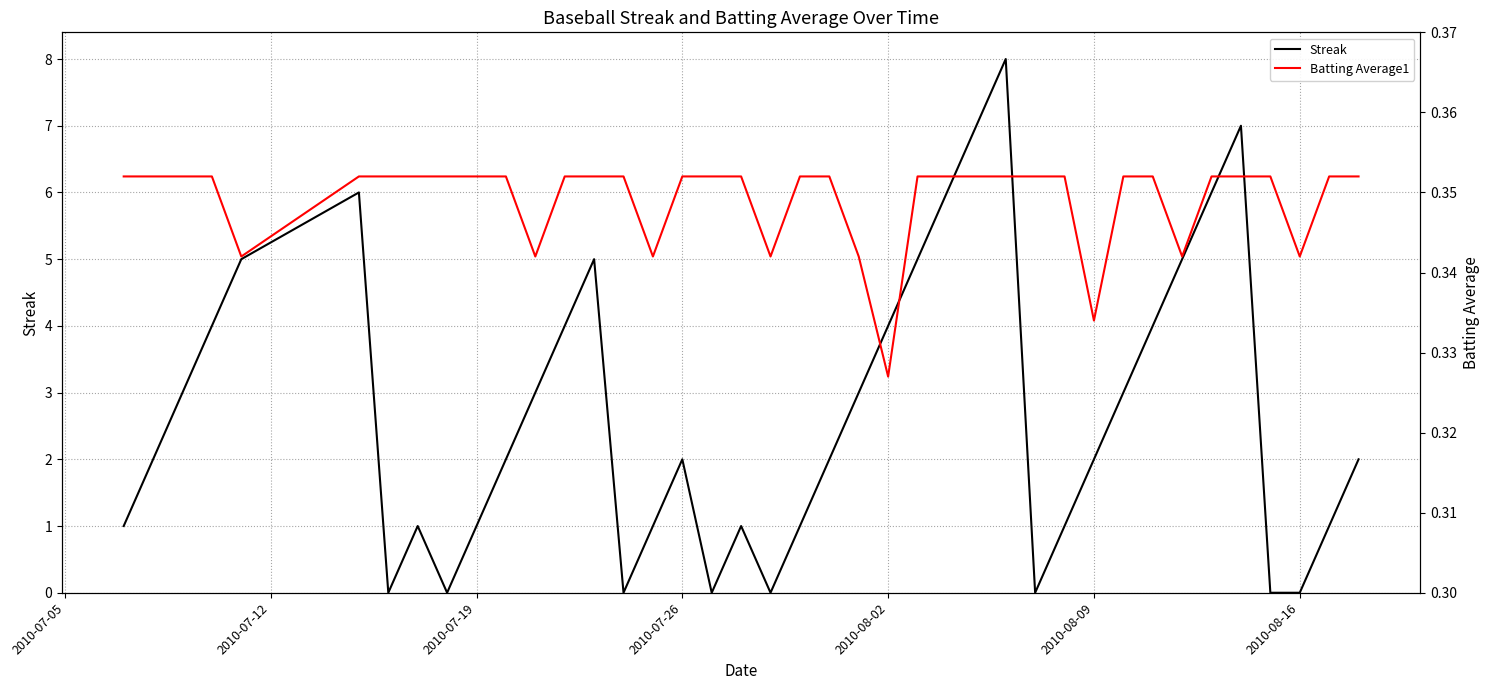

Which series has the largest range (max minus min)?

Streak